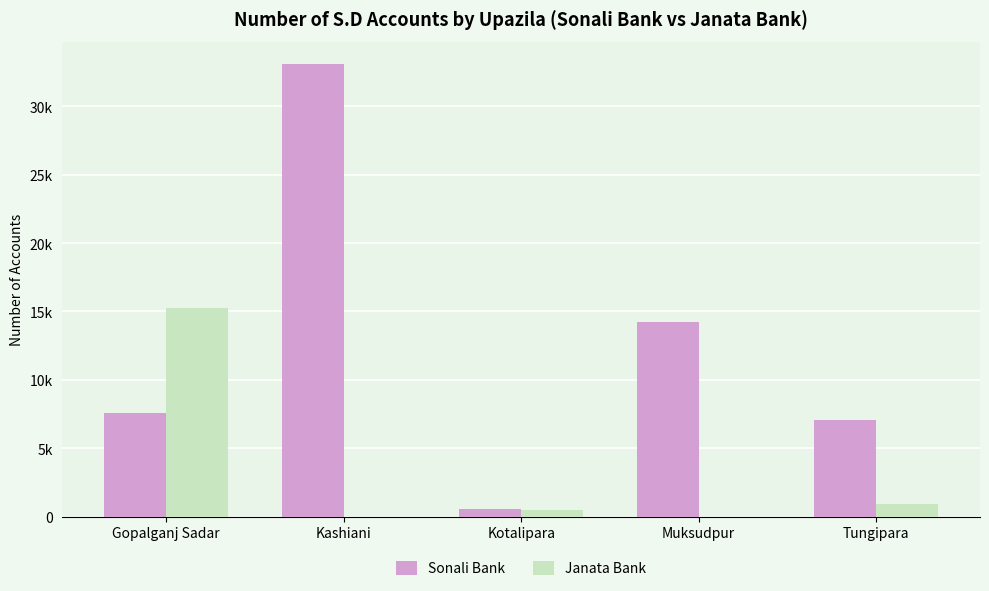

Reading right to left, transcribe all the data shown in this chart.

Sonali Bank: Tungipara=7080	Muksudpur=14200	Kotalipara=561	Kashiani=33067	Gopalganj Sadar=7543
Janata Bank: Tungipara=949	Muksudpur=0	Kotalipara=500	Kashiani=0	Gopalganj Sadar=15280